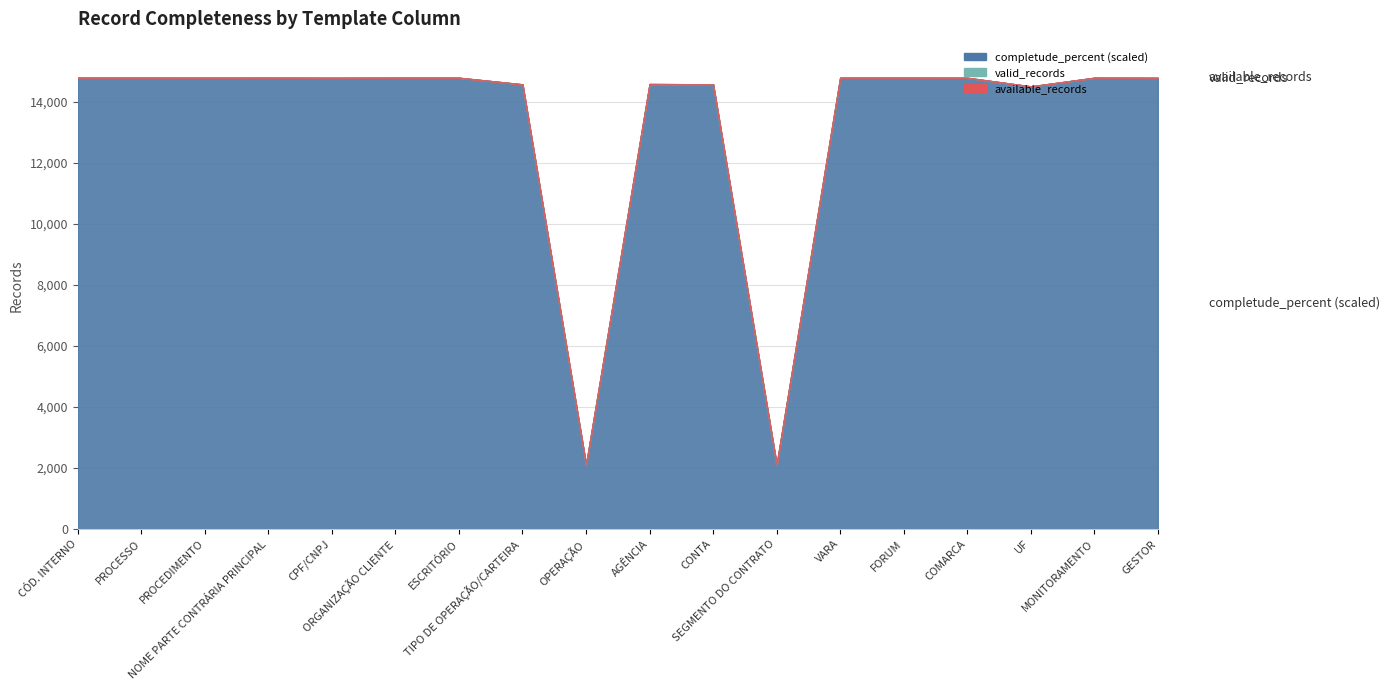

Reading left to right, extract all data points from this chart.

available_records: CÓD. INTERNO=14787.0	PROCESSO=14787.0	PROCEDIMENTO=14786.0	NOME PARTE CONTRÁRIA PRINCIPAL=14787.0	CPF/CNPJ=14784.0	ORGANIZAÇÃO CLIENTE=14787.0	ESCRITÓRIO=14787.0	TIPO DE OPERAÇÃO/CARTEIRA=14571.0	OPERAÇÃO=2106.0	AGÊNCIA=14581.0	CONTA=14572.0	SEGMENTO DO CONTRATO=2106.0	VARA=14787.0	FORUM=14787.0	COMARCA=14786.0	UF=14504.0	MONITORAMENTO=14787.0	GESTOR=14784.0
valid_records: CÓD. INTERNO=14787.0	PROCESSO=14787.0	PROCEDIMENTO=14786.0	NOME PARTE CONTRÁRIA PRINCIPAL=14787.0	CPF/CNPJ=14784.0	ORGANIZAÇÃO CLIENTE=14787.0	ESCRITÓRIO=14787.0	TIPO DE OPERAÇÃO/CARTEIRA=14571.0	OPERAÇÃO=2106.0	AGÊNCIA=14581.0	CONTA=14572.0	SEGMENTO DO CONTRATO=2106.0	VARA=14787.0	FORUM=14787.0	COMARCA=14786.0	UF=14504.0	MONITORAMENTO=14787.0	GESTOR=14784.0
completude_percent: CÓD. INTERNO=100.0	PROCESSO=100.0	PROCEDIMENTO=100.0	NOME PARTE CONTRÁRIA PRINCIPAL=100.0	CPF/CNPJ=100.0	ORGANIZAÇÃO CLIENTE=100.0	ESCRITÓRIO=100.0	TIPO DE OPERAÇÃO/CARTEIRA=98.5	OPERAÇÃO=14.2	AGÊNCIA=98.6	CONTA=98.5	SEGMENTO DO CONTRATO=14.2	VARA=100.0	FORUM=100.0	COMARCA=100.0	UF=98.1	MONITORAMENTO=100.0	GESTOR=100.0